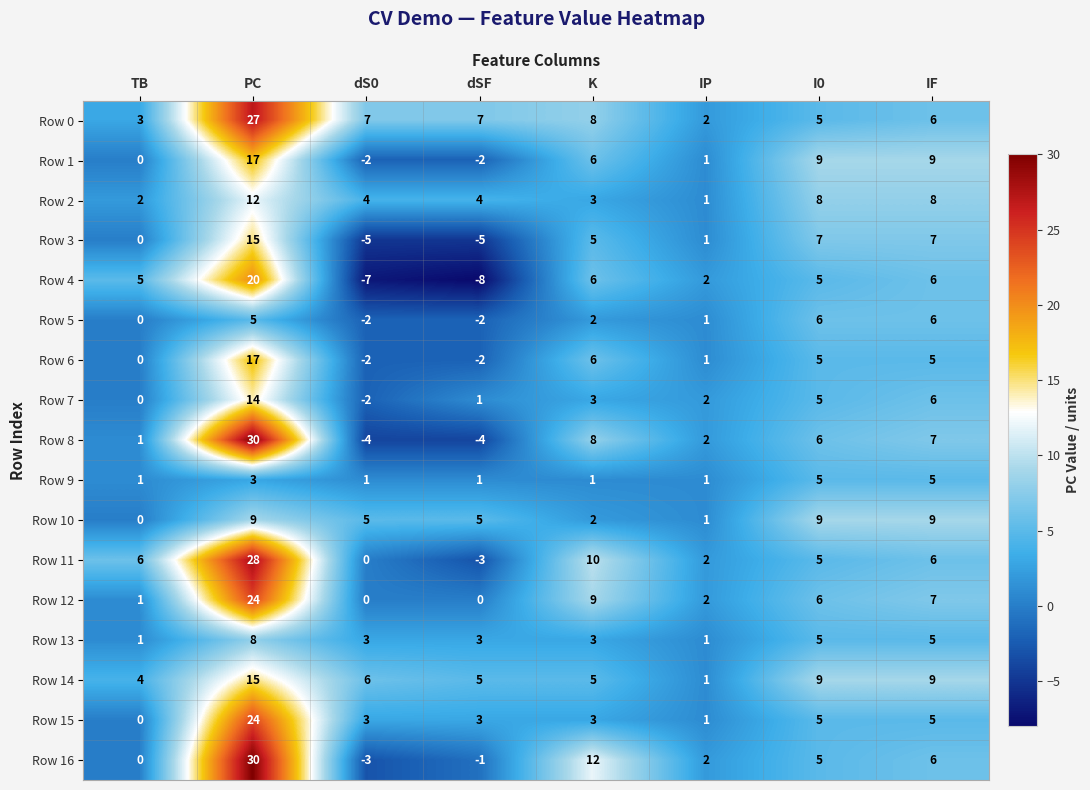

What is the total value across all series at IF?

112